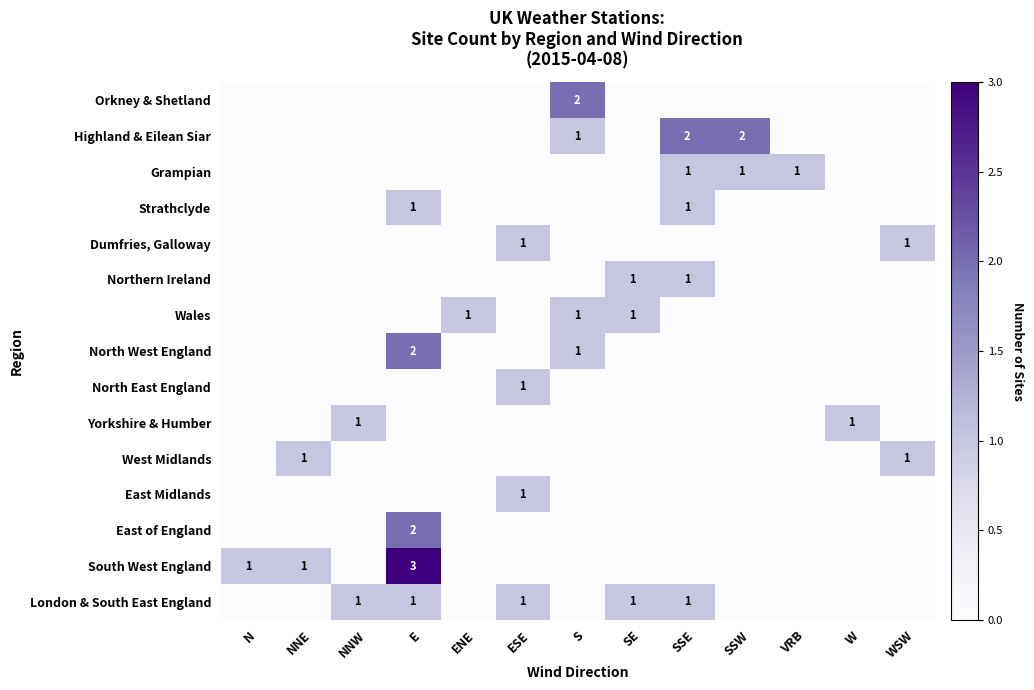

Is it true that Grampian equals 1 at SSW?

True